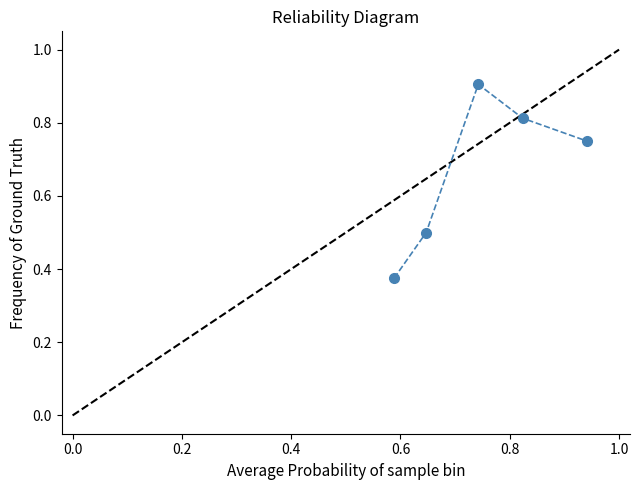

How many points are higher than both their immediate neighbors (excluding endpoints)?

1